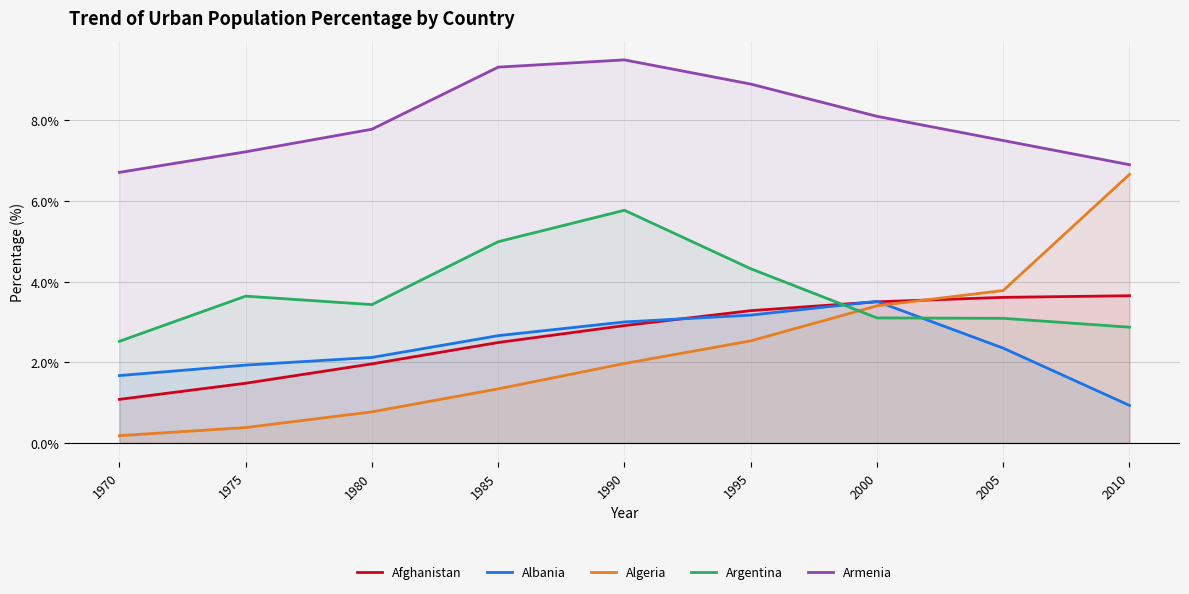

At 1980, list the series in order from largest to smallest.

Armenia, Argentina, Albania, Afghanistan, Algeria